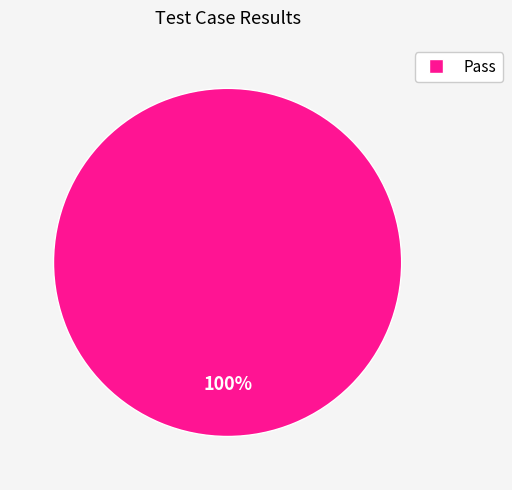

Rank the categories by value from highest to lowest.

Pass